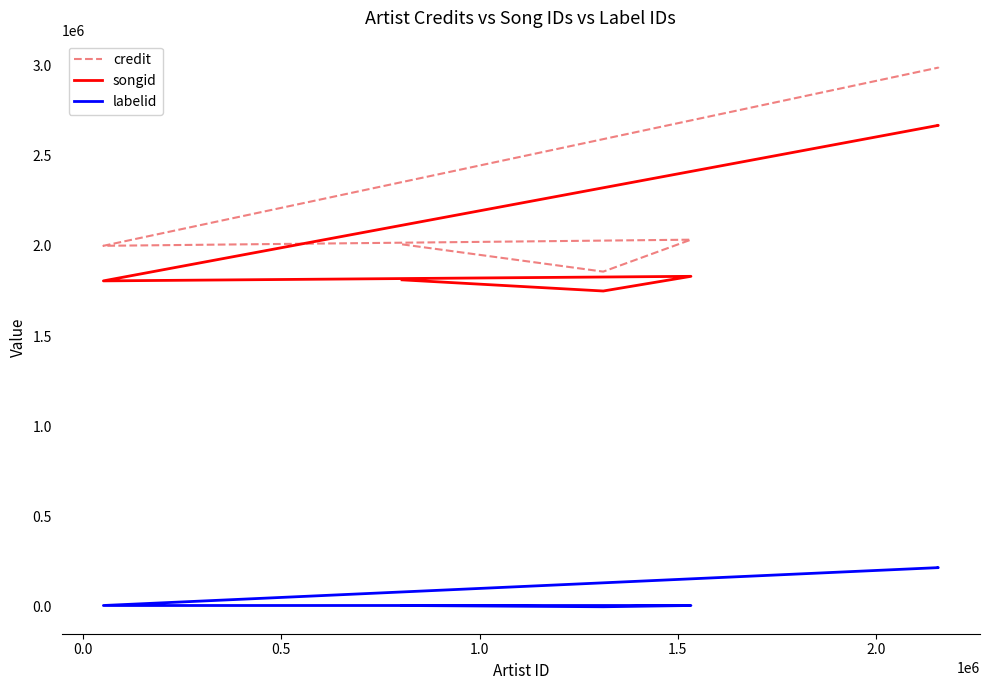

True or false: labelid has more than 0 points higher than both neighbors.

False